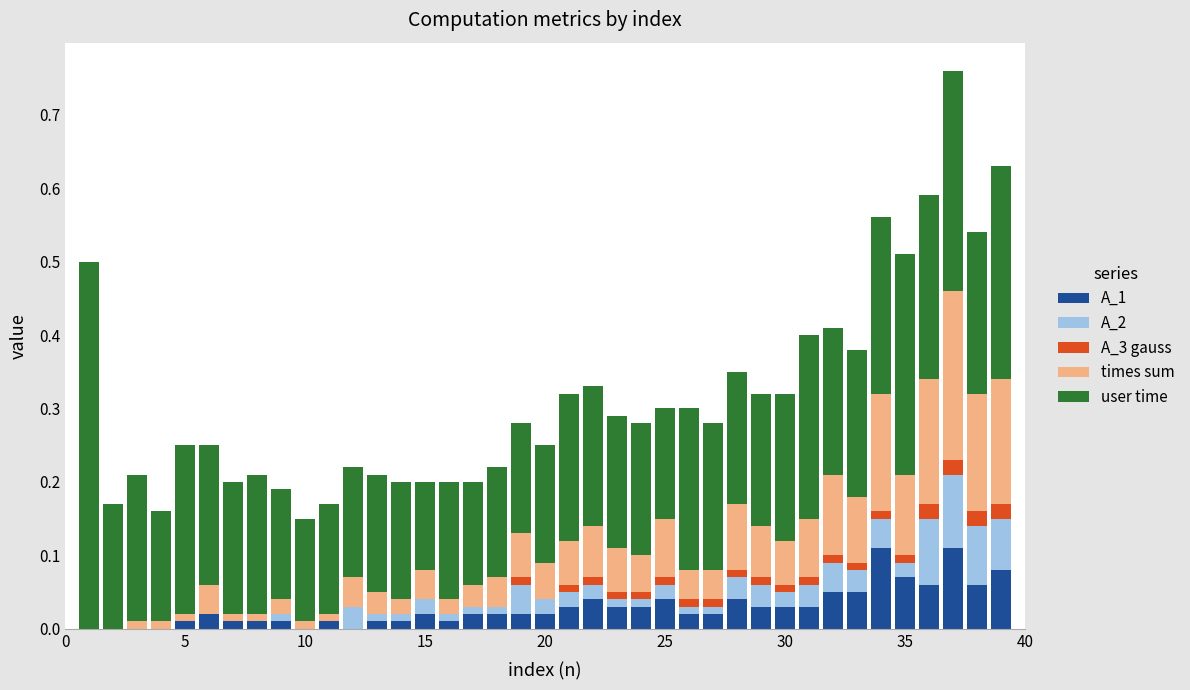

Count the number of categories in the chart.

39